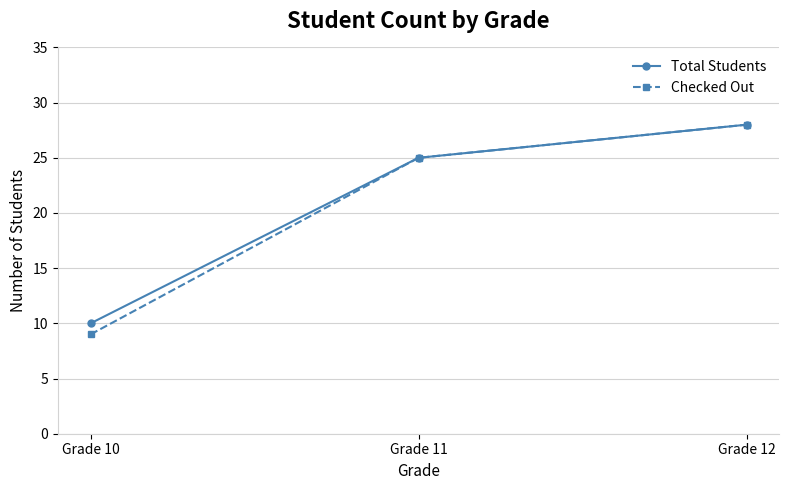

Which category has the highest value in the Checked Out series?

Grade 12